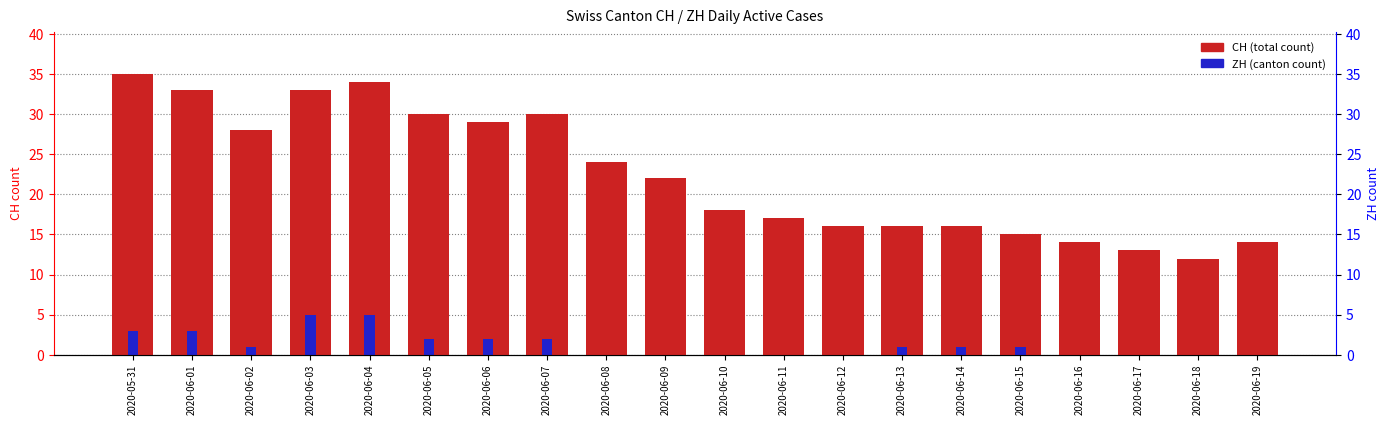

What is the difference between the highest and lowest values at 2020-06-14?

15